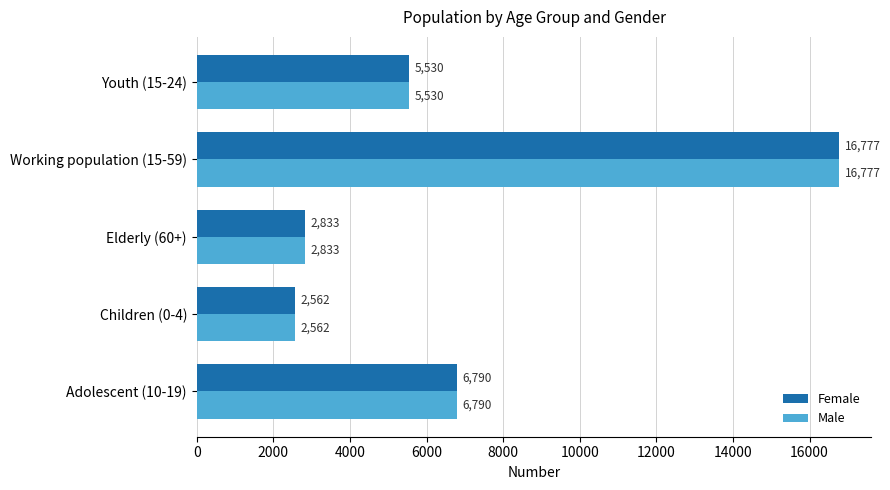

The value of Male at Adolescent (10-19) is 9801. True or false?

False